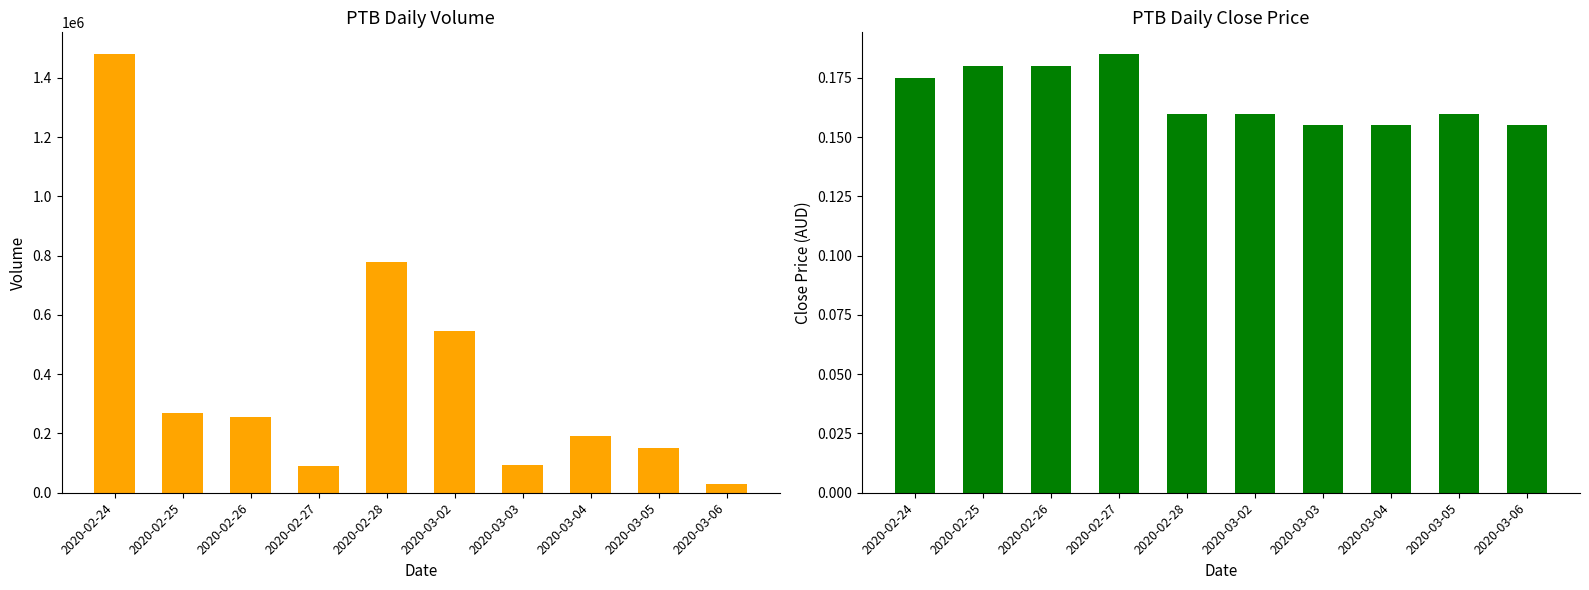

What value does the close series have at 2020-03-06?

0.2